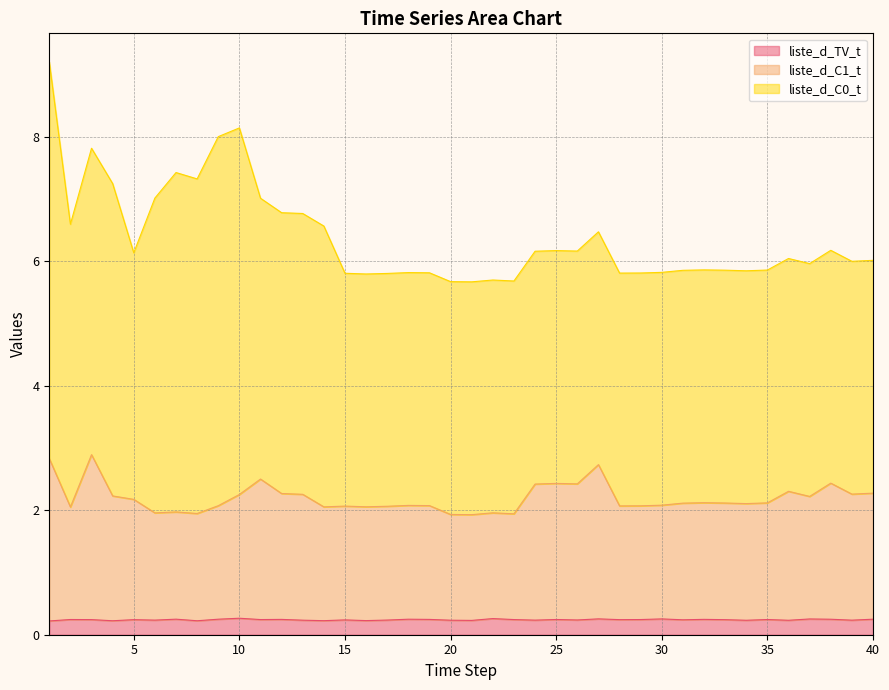

True or false: liste_d_TV_t and liste_d_C1_t cross at least once.

False